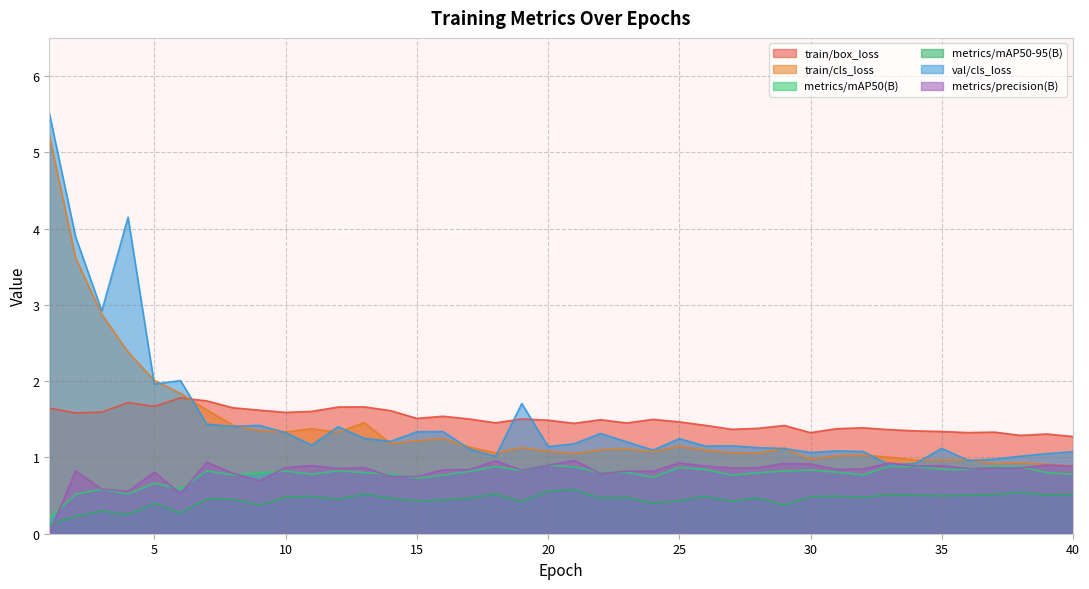

What is the difference between the train/cls_loss values at 19 and 5?

0.9